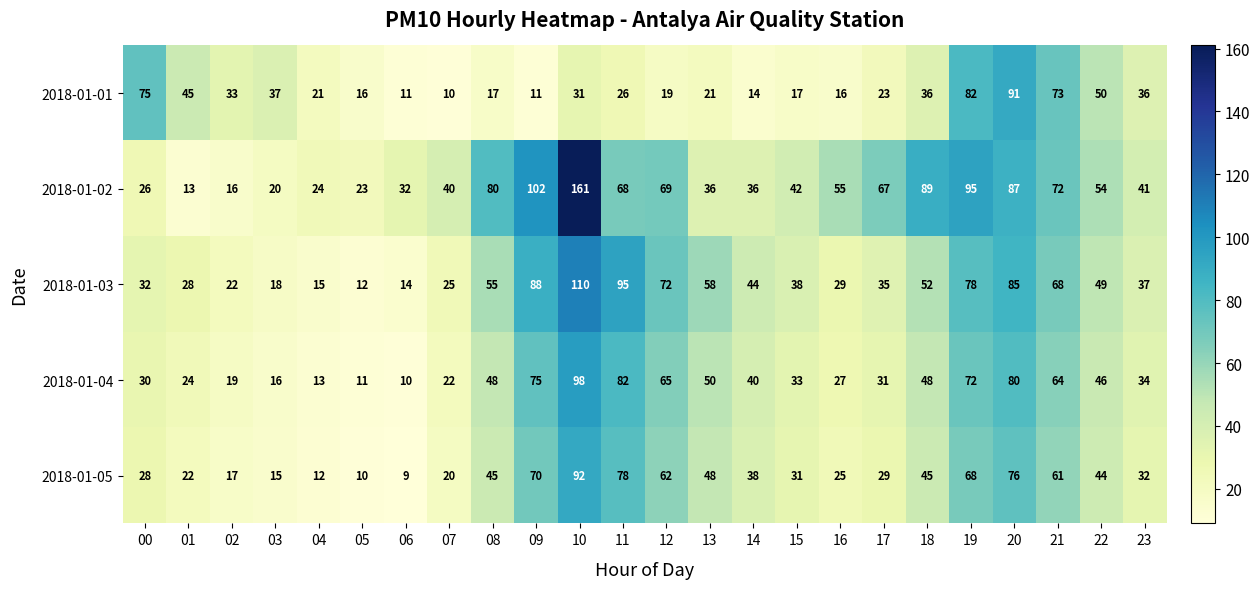

Which series has the widest spread of values?

2018-01-02